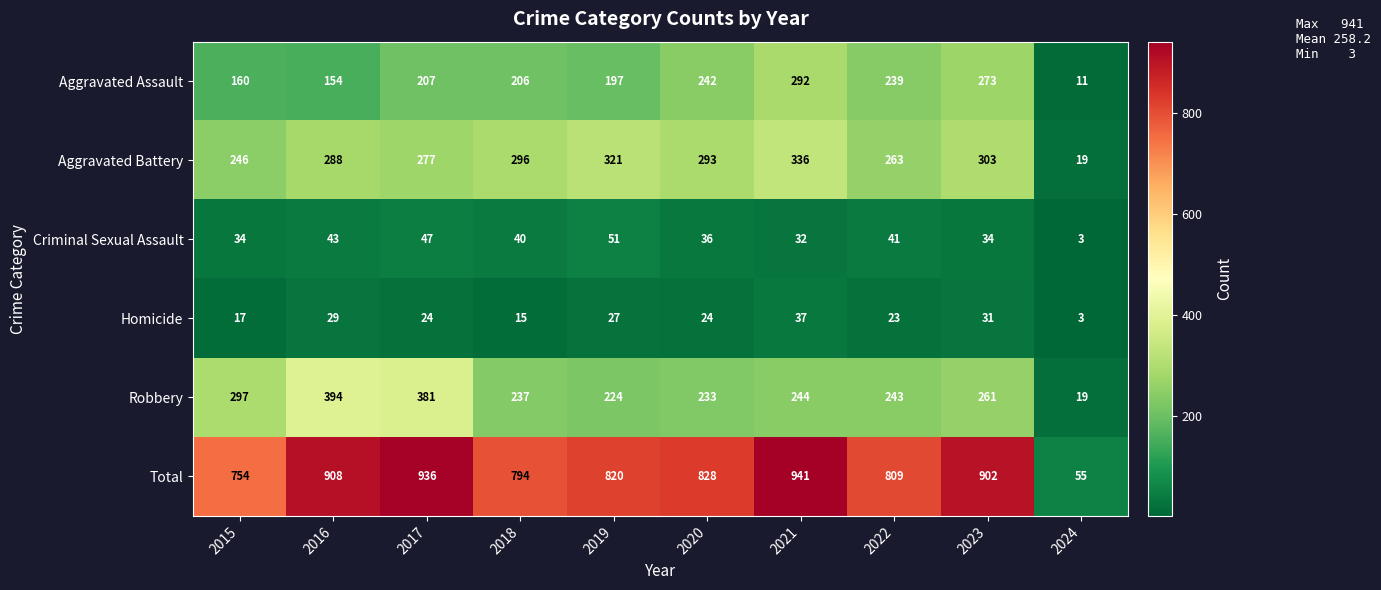

What is the approximate value of Criminal Sexual Assault at 2022, to the nearest 10?

40